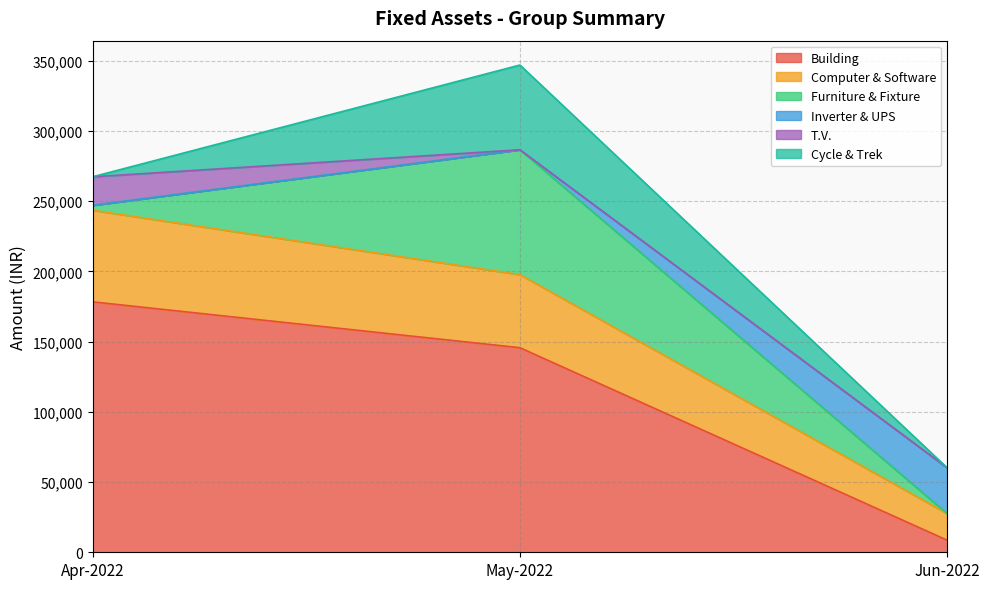

Rank the categories by Building value from highest to lowest.

Apr-2022, May-2022, Jun-2022